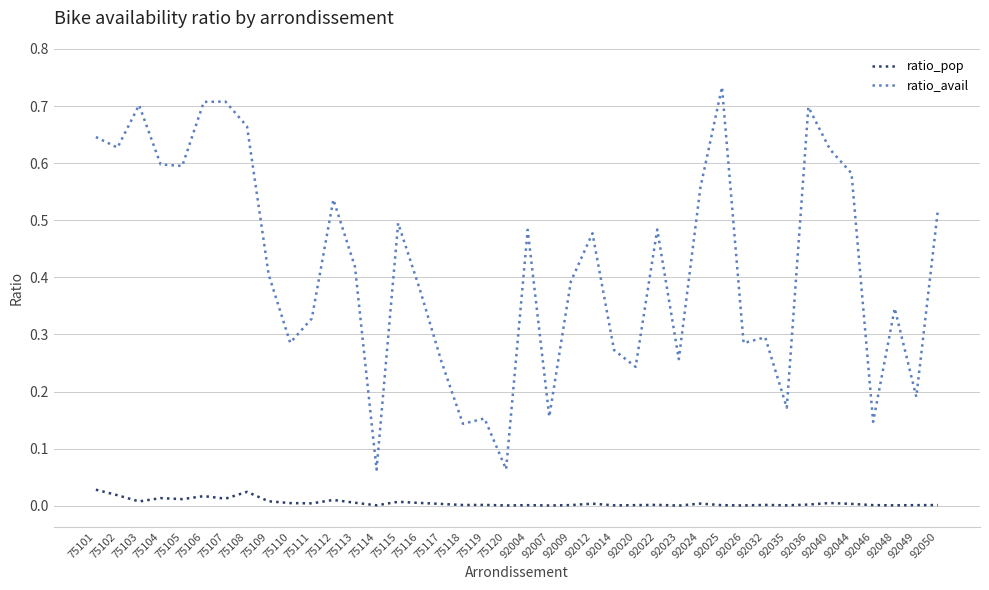

True or false: ratio_pop has more than 0 points higher than both neighbors.

True